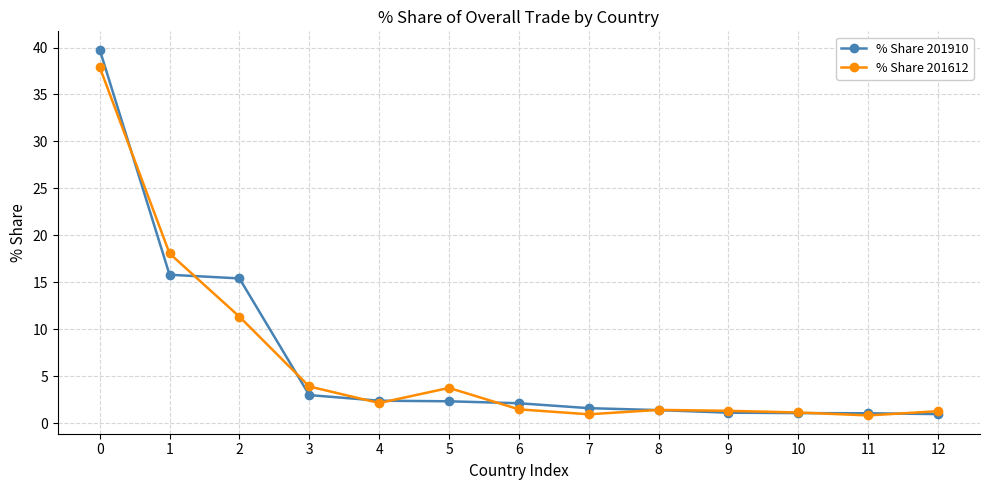

What is the lowest value of the % Share 201910 series?

1.0